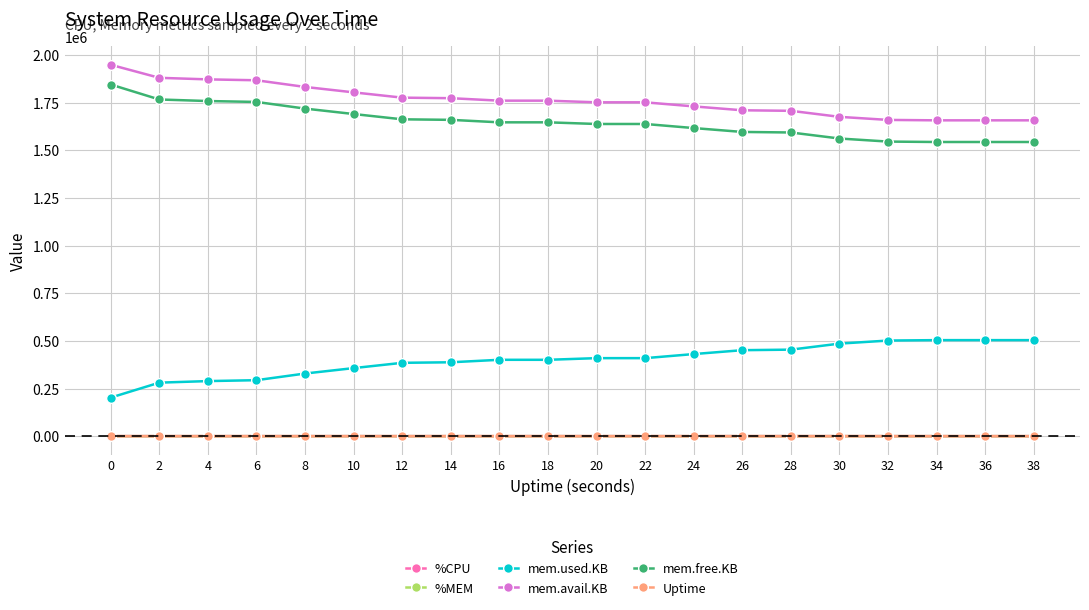

Is it true that mem.used.KB equals 202292.0 at 0?

True